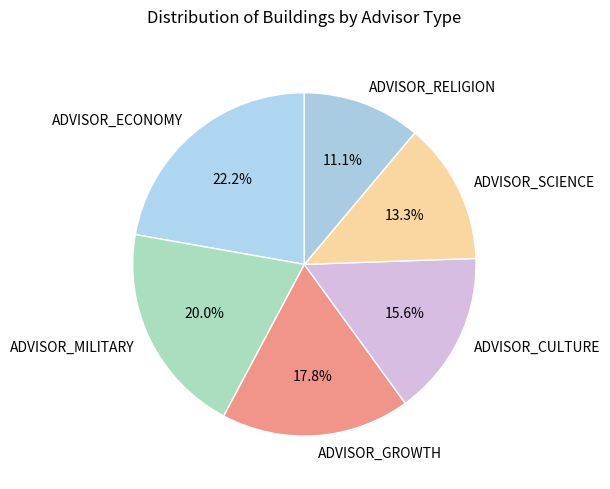

Is there any slice that represents more than half of the pie?

No